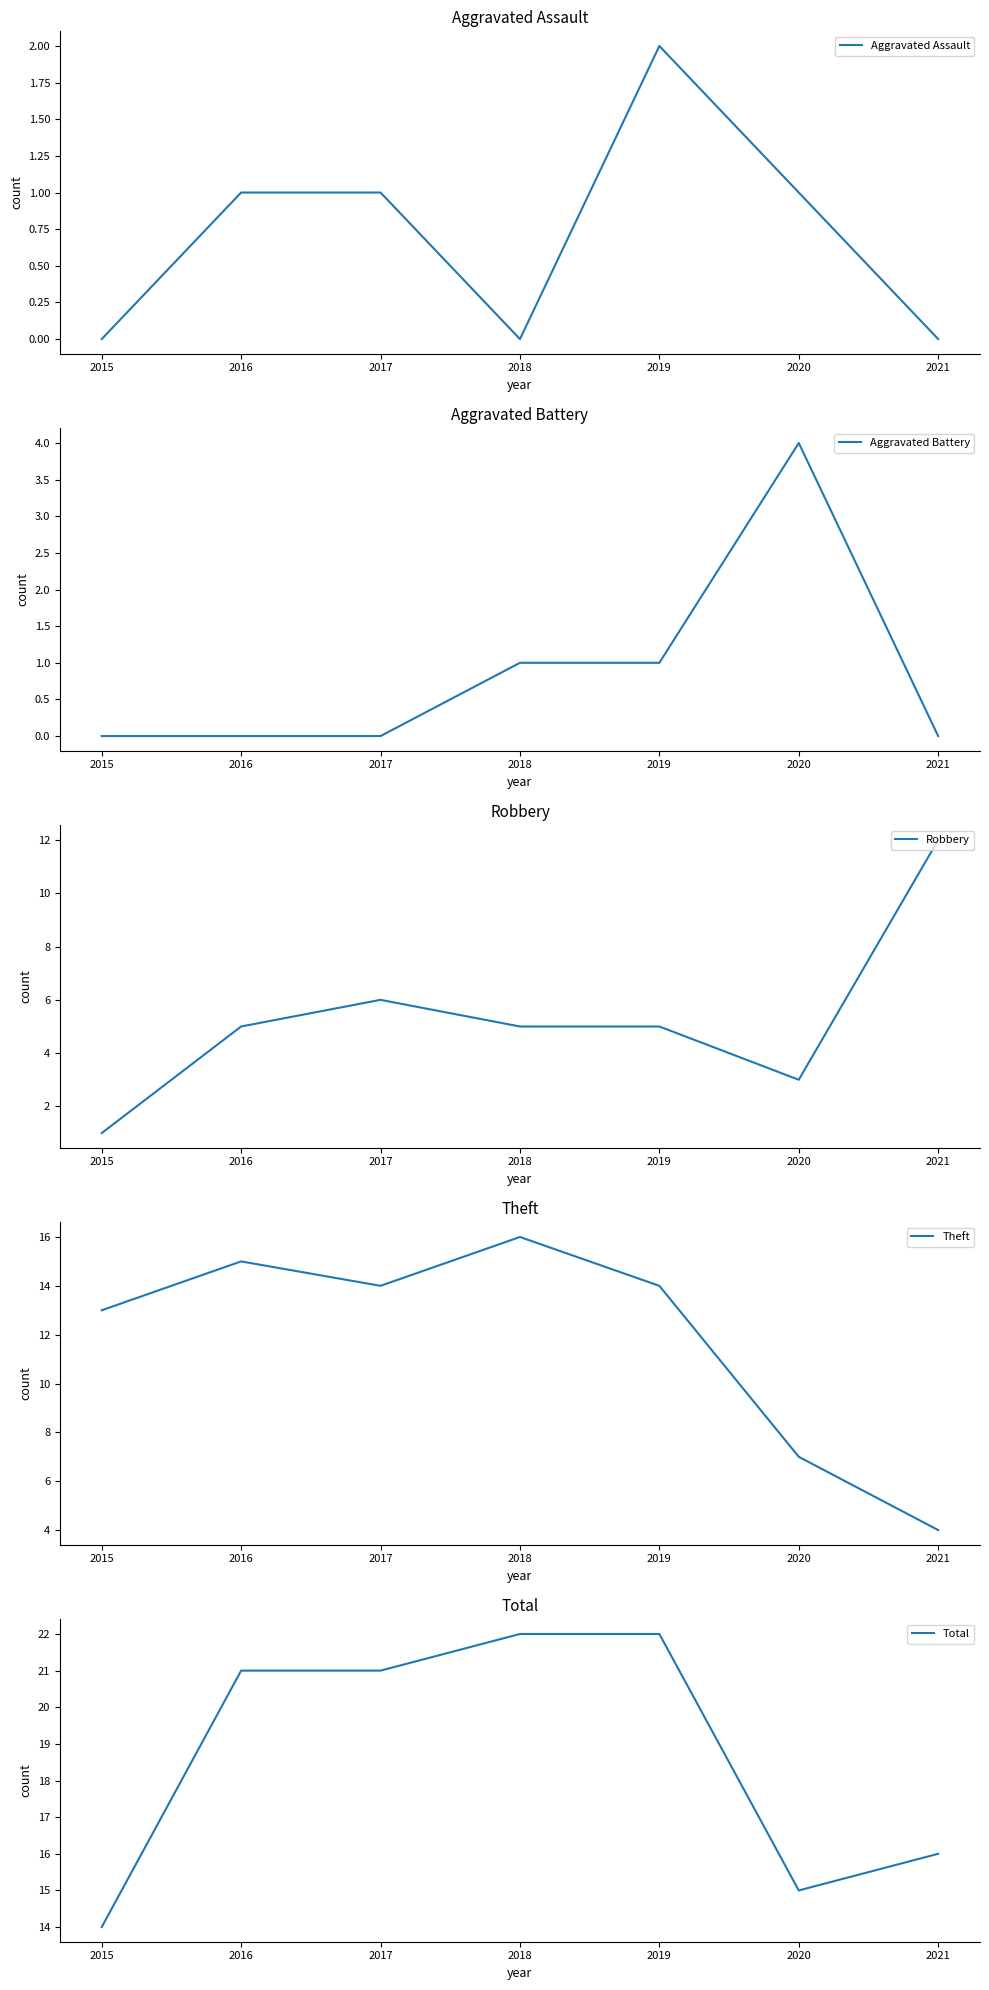

What is the value of the Theft point at the 4th from the left?

16